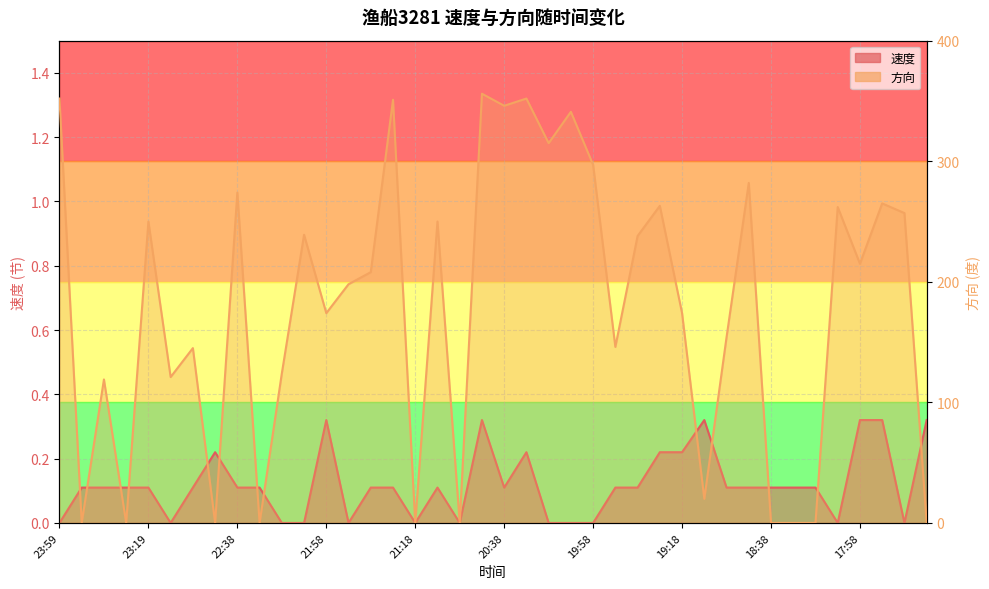

What is the greatest value displayed?

1.3